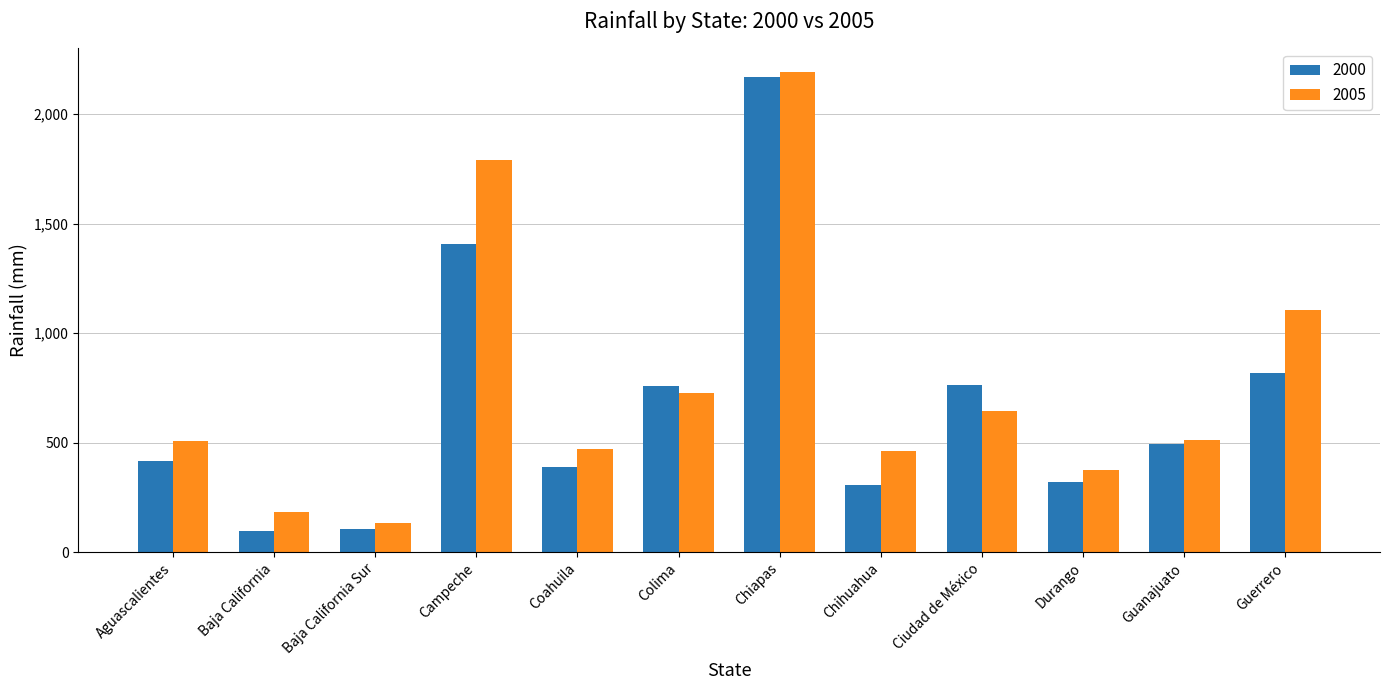

What is the label of the 5th bar from the right?

Chihuahua